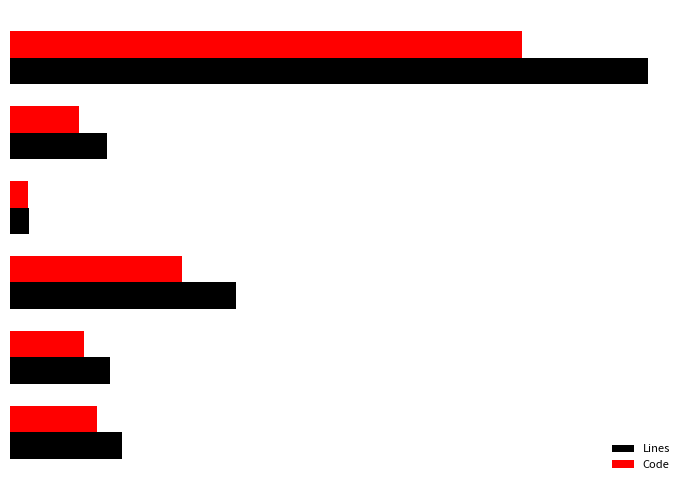

What are all the series names shown in the legend?

Lines, Code